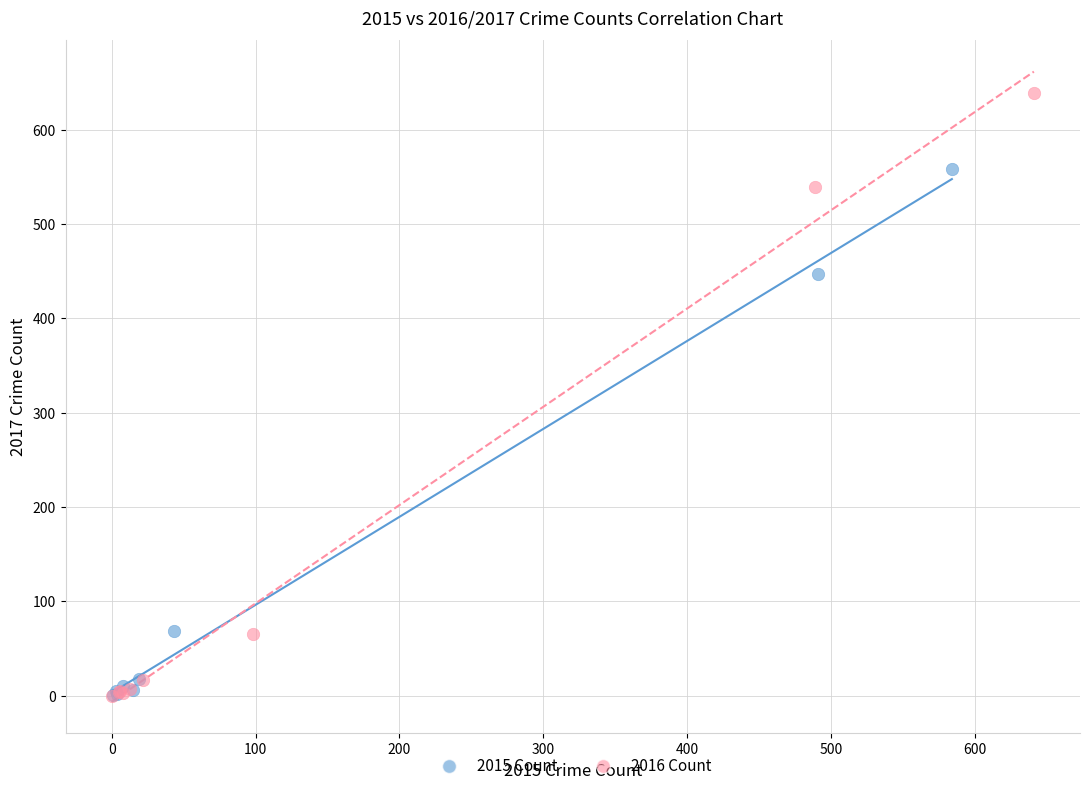

Which series contains the highest Y value?

2016 Count